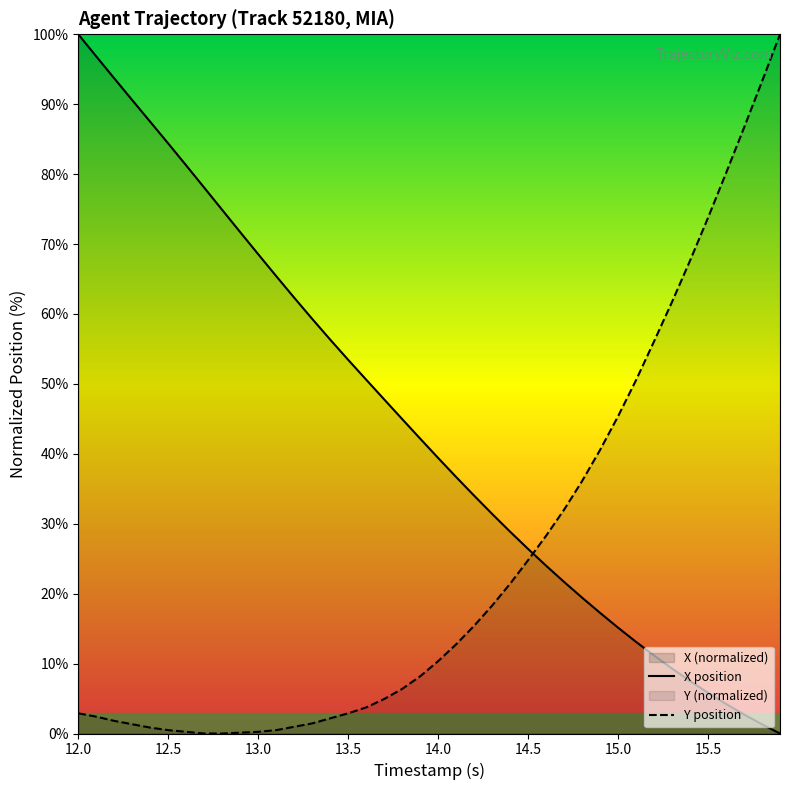

Is it true that X position equals 15.1 at 15.0?

True